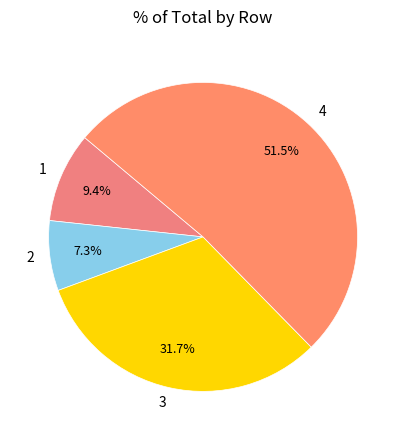

What is the total percentage of 4 and 1?

61.0%